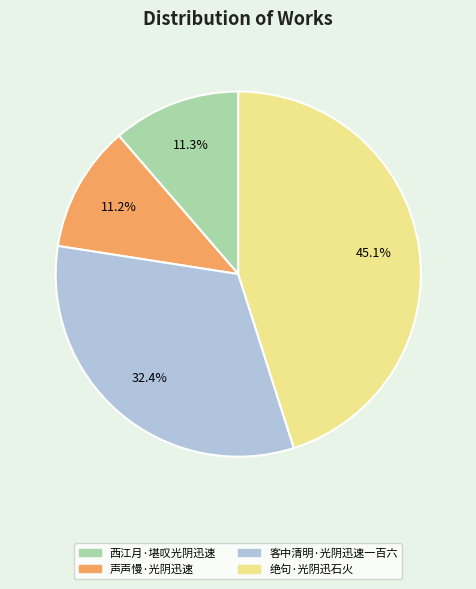

Does 客中清明·光阴迅速一百六 represent more than half of the total?

No